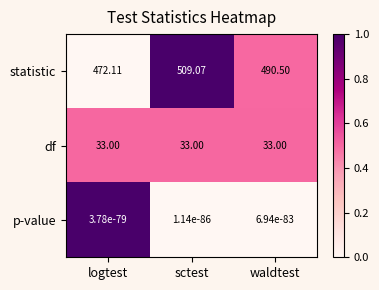

Which series has the widest spread of values?

statistic